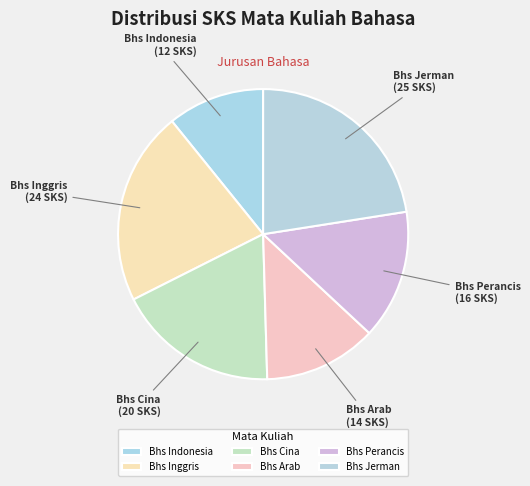

Is it true that Bhs Jerman is 23% of the pie?

True